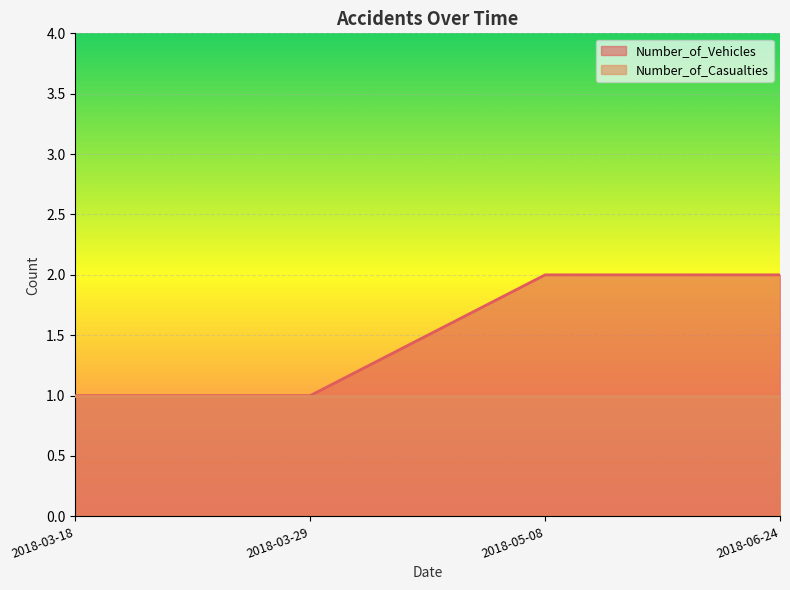

True or false: the data has more than 0 interior local peaks.

False